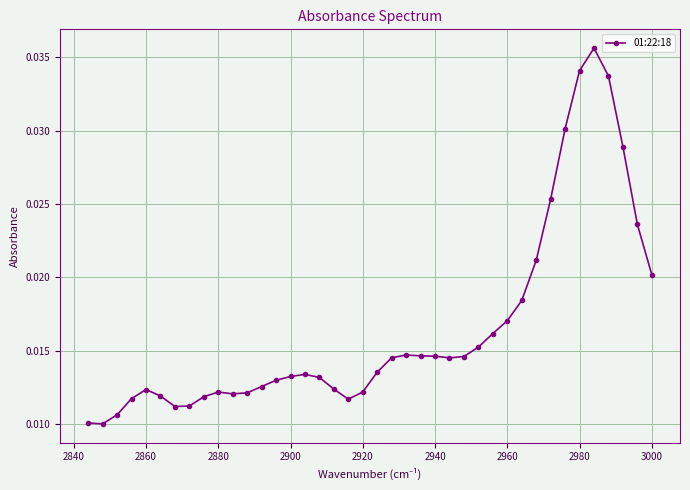

How many values are between 0 and 1?

40